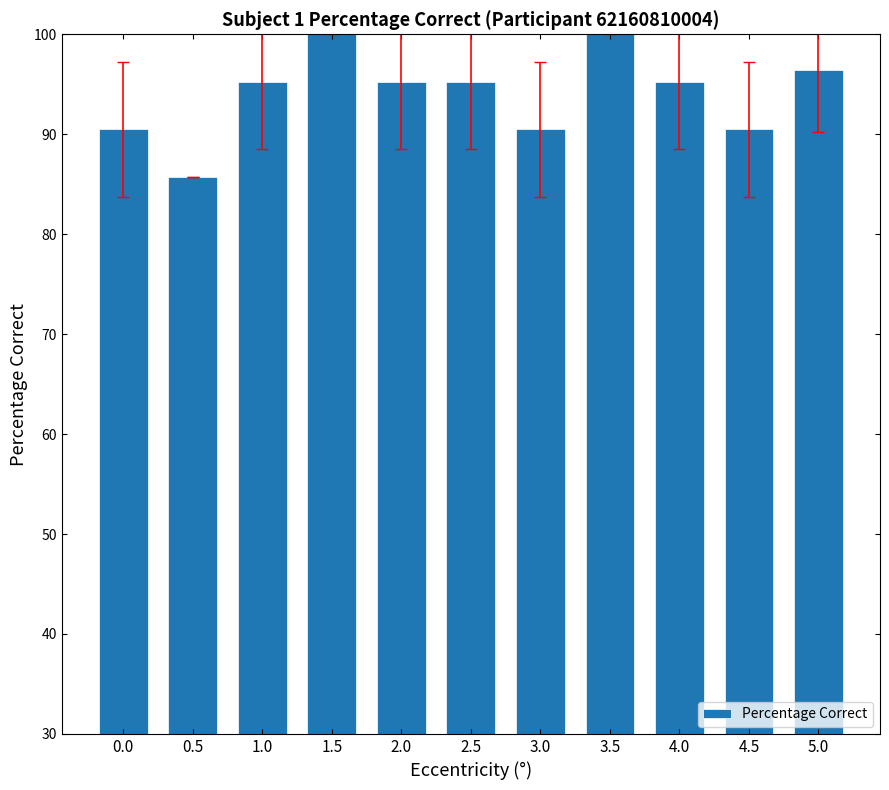

The value at 2.0 is 95.2. True or false?

True